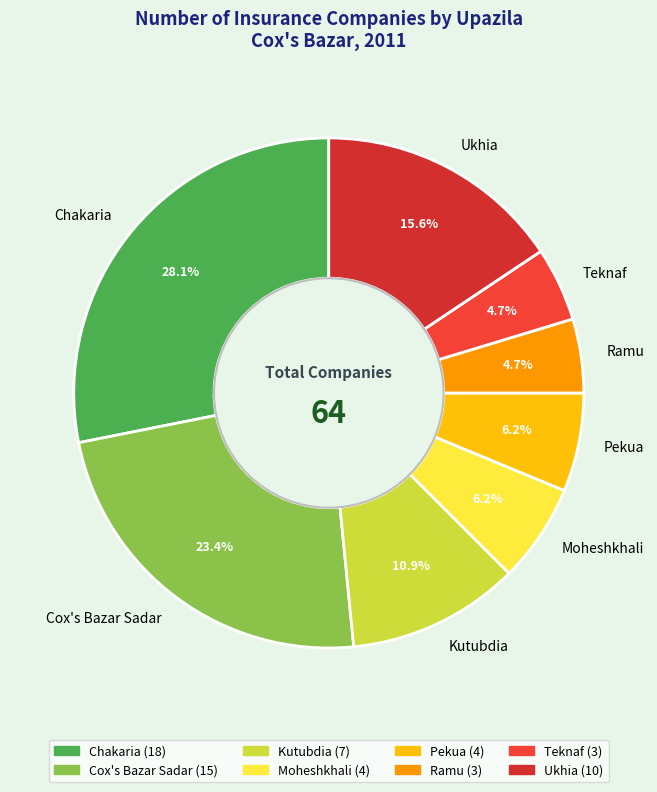

Is it true that Chakaria is 28% of the pie?

True